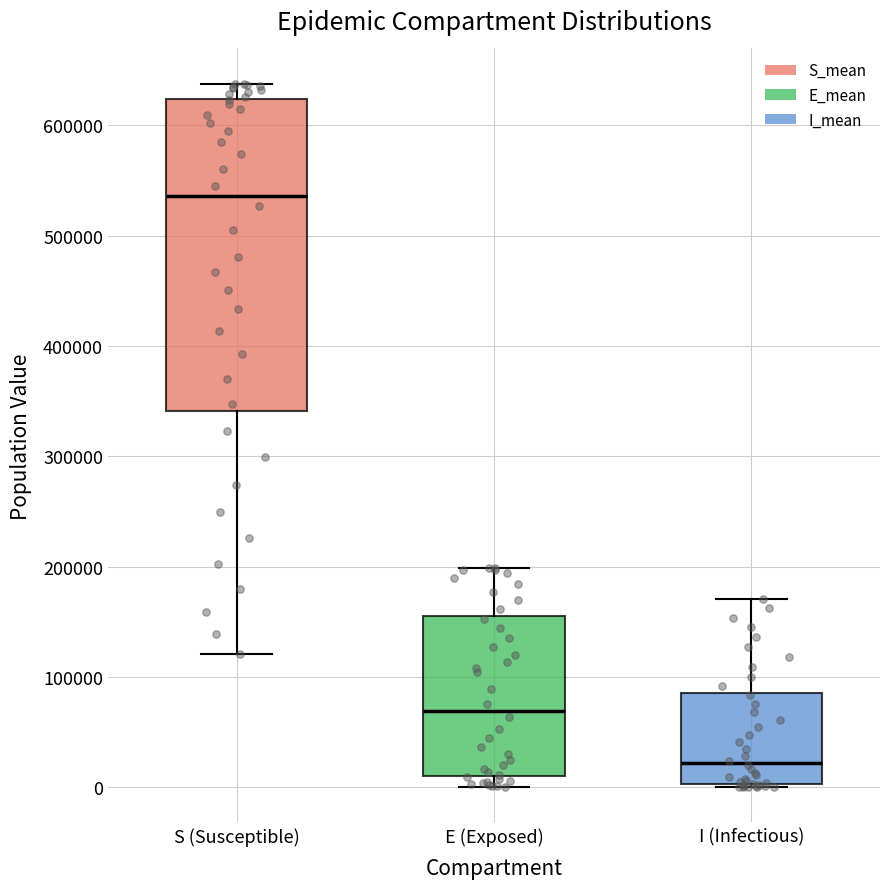

Where does the lower whisker of the box for E (Exposed) end on the y-axis? The values are not printed on the chart, so give them approximately, as read against the axis.

0